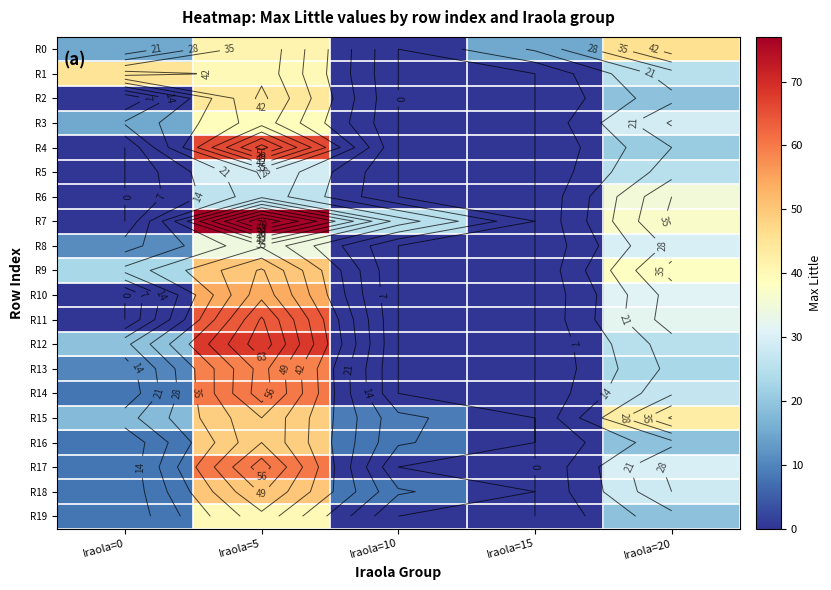

Which series changed the most between Iraola=15 and Iraola=20?

R15